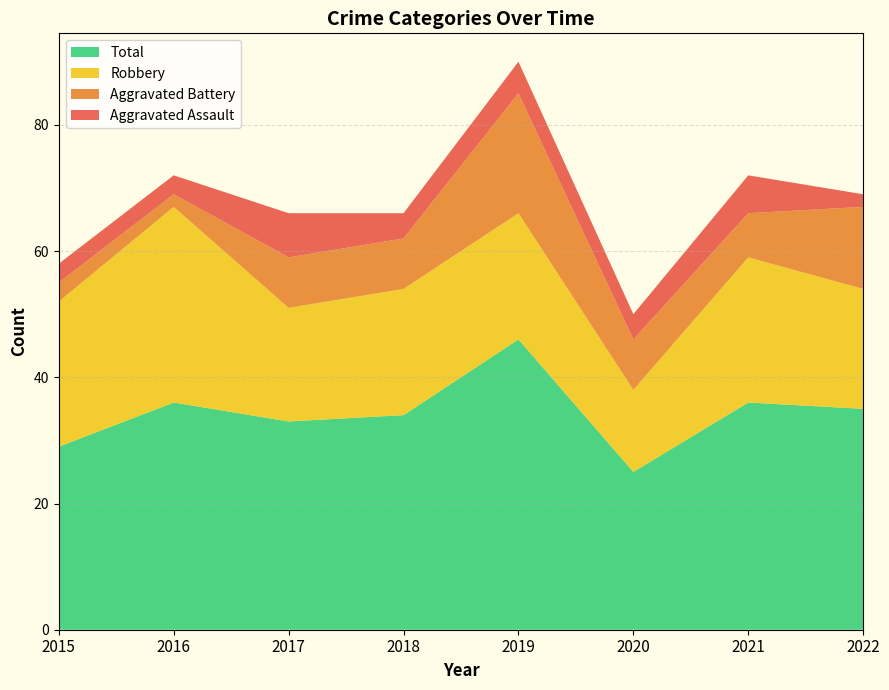

Is it true that Robbery equals 13 at 2020?

True